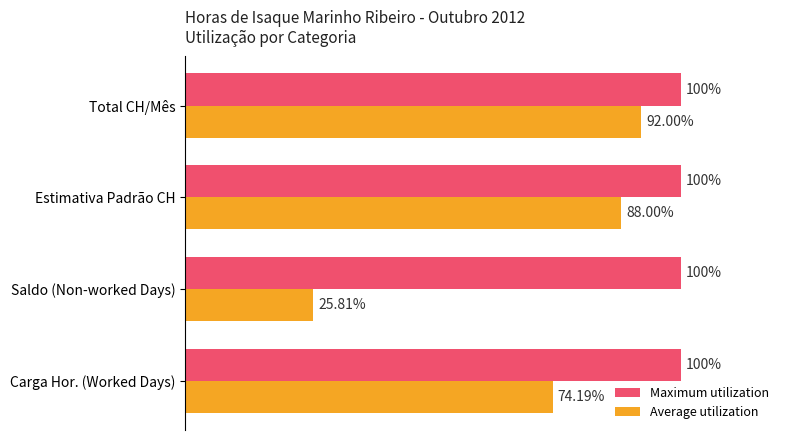

Which series has the widest spread of values?

Average utilization